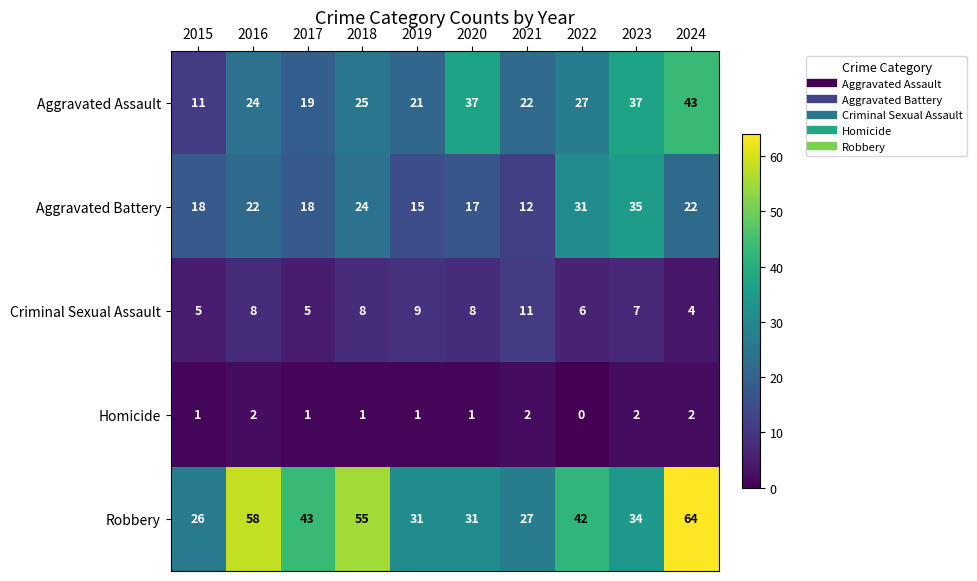

At which category is the sum across all series the highest?

2024